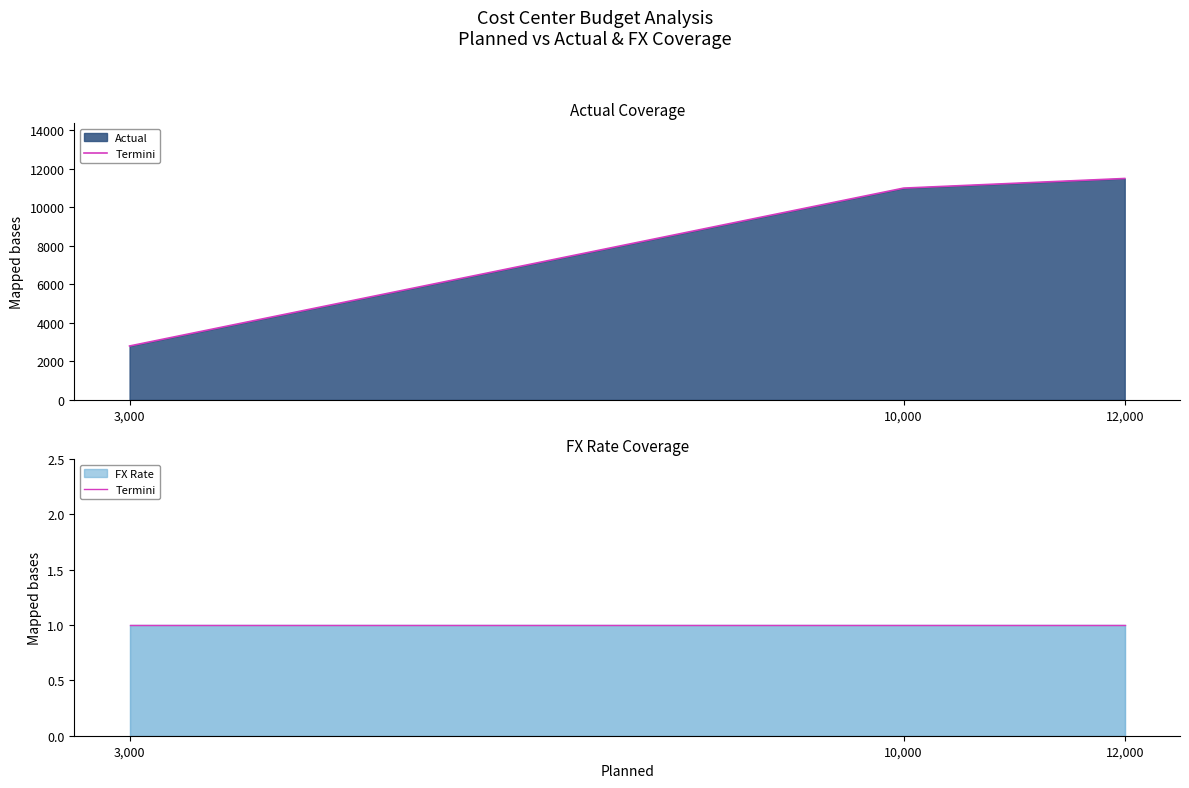

Rank the series by their maximum value, from lowest to highest.

FX Rate, Actual